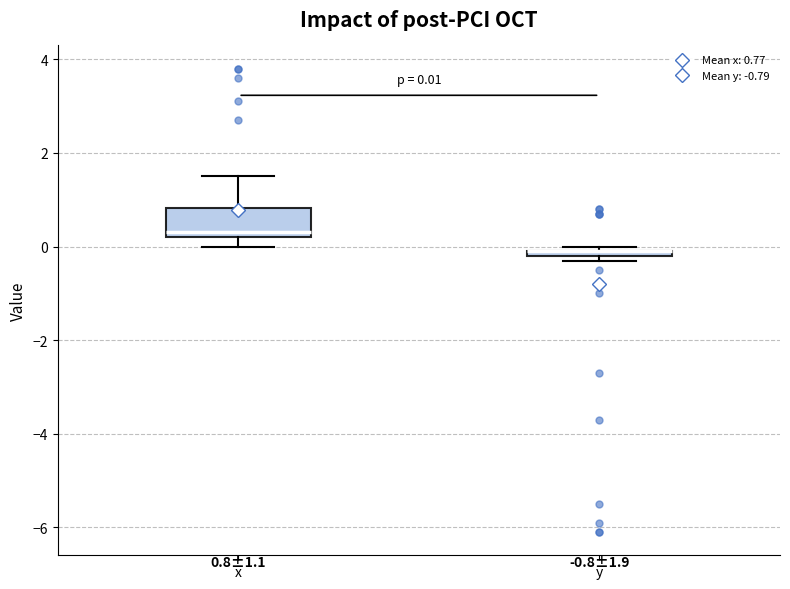

Comparing the boxes themselves (not the whiskers), which one is the tallest?

x